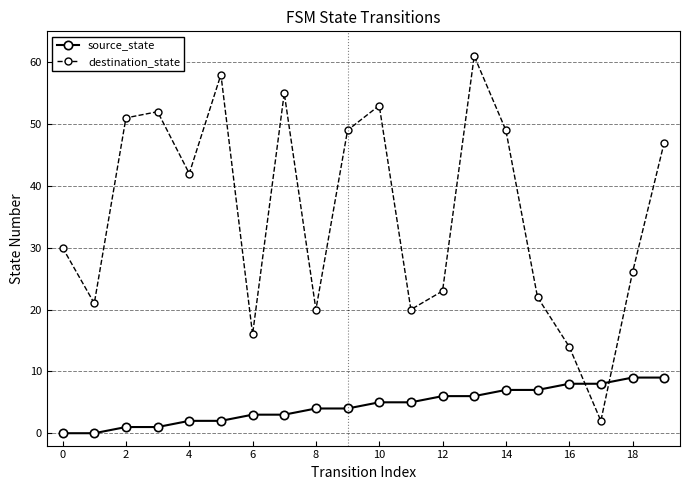

Reading left to right, transcribe all the data shown in this chart.

source_state: 0	0	1	1	2	2	3	3	4	4	5	5	6	6	7	7	8	8	9	9
destination_state: 30	21	51	52	42	58	16	55	20	49	53	20	23	61	49	22	14	2	26	47